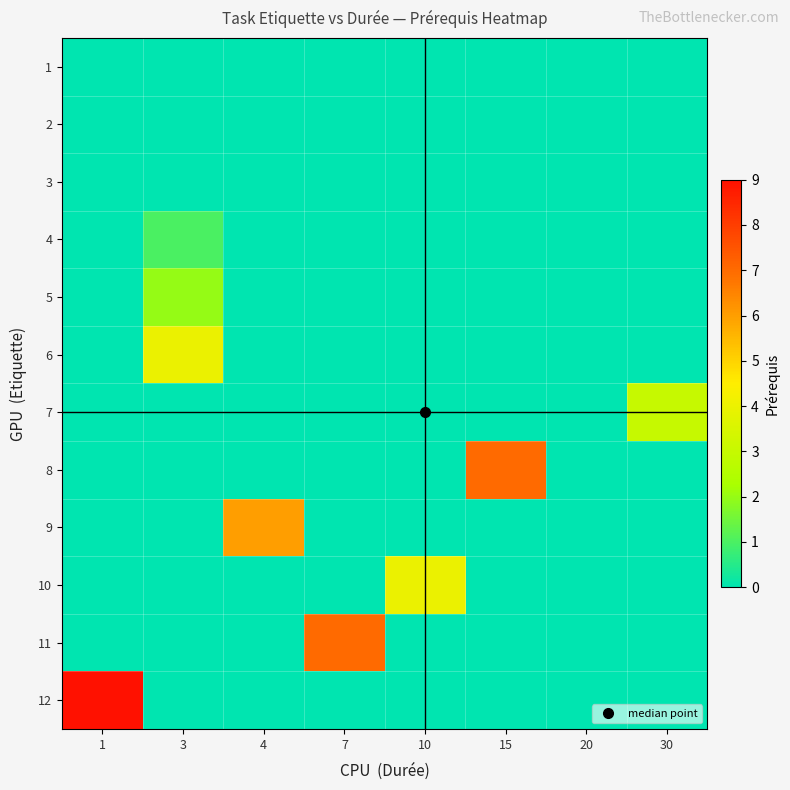

Reading left to right, what are all the values shown in this chart?

1: 1=-1	3=-1	4=-1	7=-1	10=-1	15=-1	20=0	30=-1
2: 1=-1	3=-1	4=-1	7=-1	10=-1	15=-1	20=-1	30=0
3: 1=-1	3=-1	4=-1	7=-1	10=0	15=-1	20=-1	30=-1
4: 1=-1	3=1	4=-1	7=-1	10=-1	15=-1	20=-1	30=-1
5: 1=-1	3=2	4=-1	7=-1	10=-1	15=-1	20=-1	30=-1
6: 1=-1	3=4	4=-1	7=-1	10=-1	15=-1	20=-1	30=-1
7: 1=-1	3=-1	4=-1	7=-1	10=-1	15=-1	20=-1	30=3
8: 1=-1	3=-1	4=-1	7=-1	10=-1	15=7	20=-1	30=-1
9: 1=-1	3=-1	4=6	7=-1	10=-1	15=-1	20=-1	30=-1
10: 1=-1	3=-1	4=-1	7=-1	10=4	15=-1	20=-1	30=-1
11: 1=-1	3=-1	4=-1	7=7	10=-1	15=-1	20=-1	30=-1
12: 1=9	3=-1	4=-1	7=-1	10=-1	15=-1	20=-1	30=-1